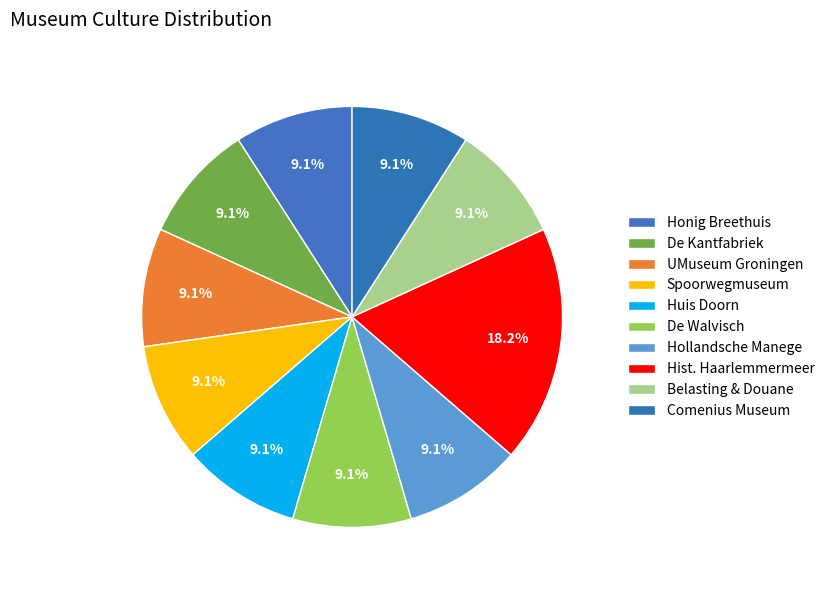

Count the number of slices in the pie.

10